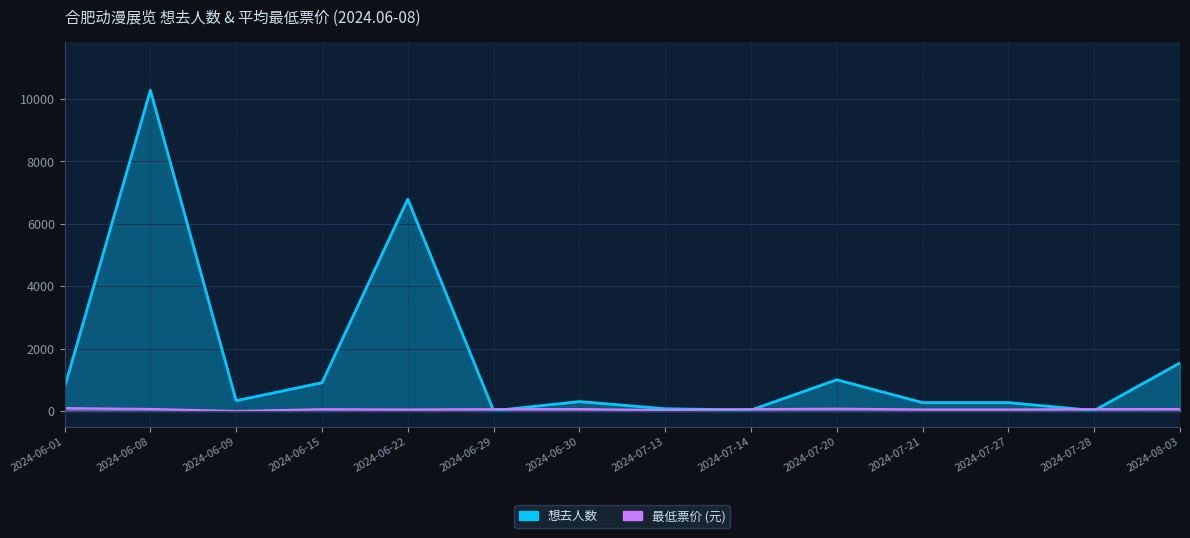

What is the difference between the maximum and minimum values in the 想去人数 series?

10268.0